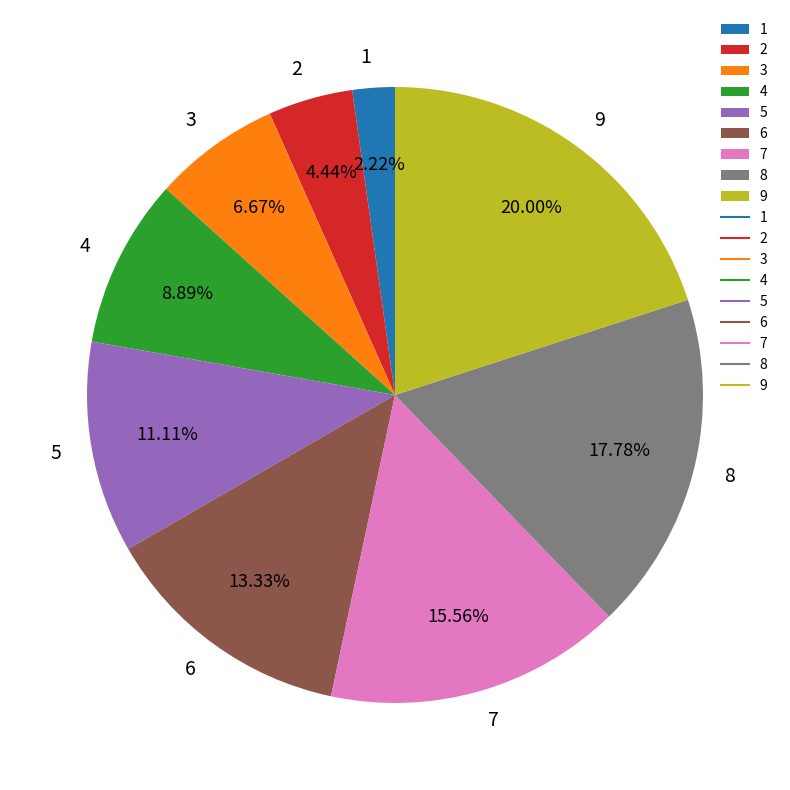

Rank the categories by value from highest to lowest.

9, 8, 7, 6, 5, 4, 3, 2, 1